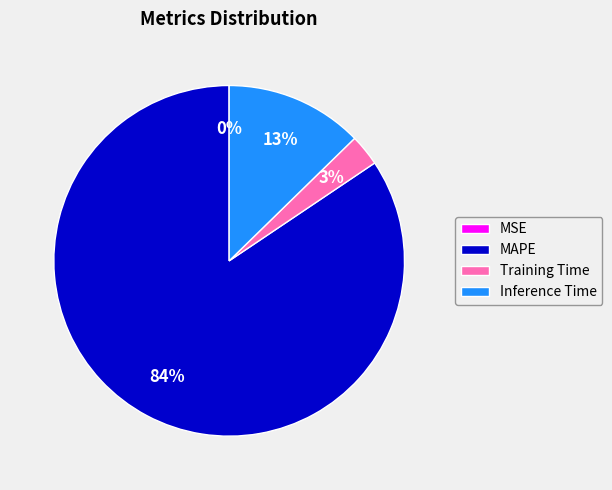

To the nearest percent, what is the combined percentage of Training Time and Inference Time?

16%